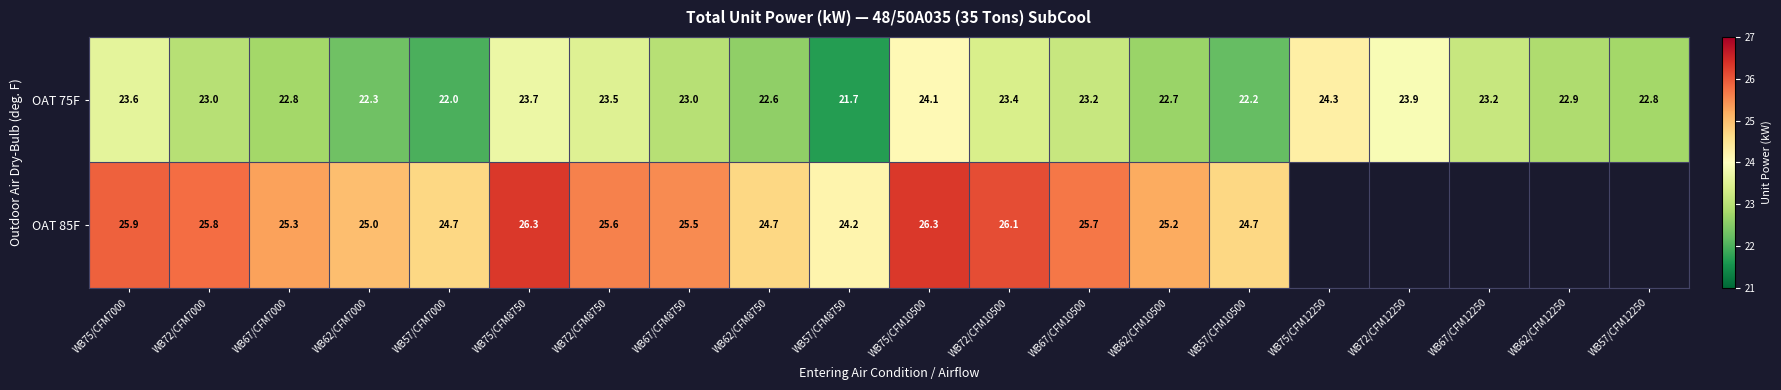

What is the spread (max minus min) of values at WB62/CFM8750?

2.1